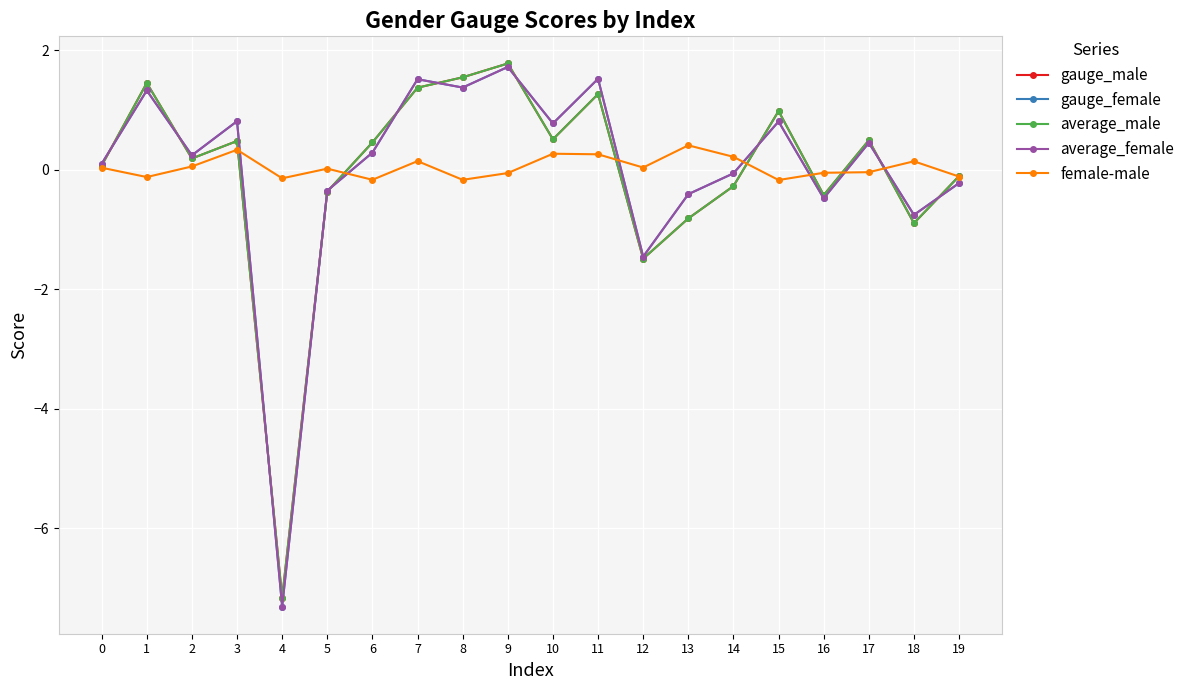

At which category is the sum across all series the highest?

9